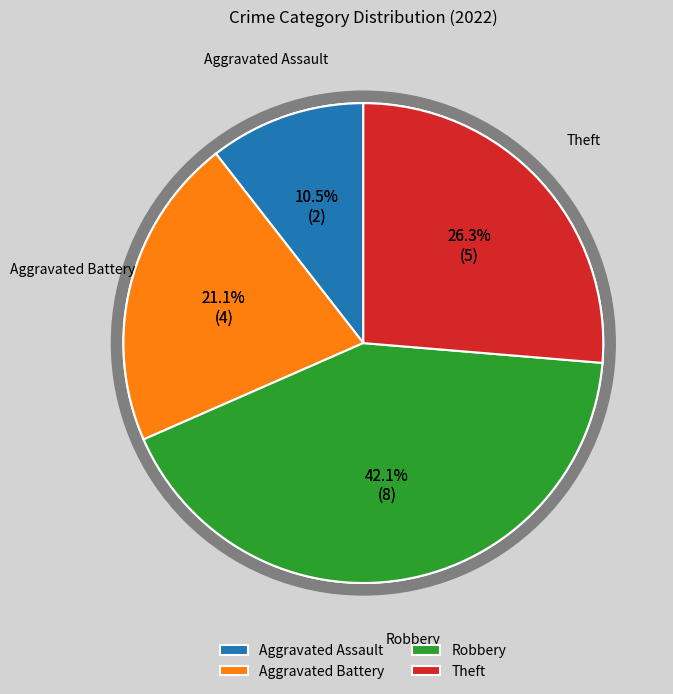

Rank the categories by value from lowest to highest.

Aggravated Assault, Aggravated Battery, Theft, Robbery